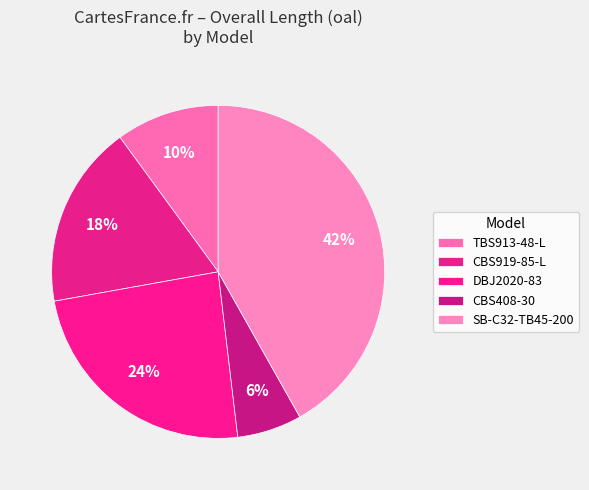

Which slice is the largest?

SB-C32-TB45-200